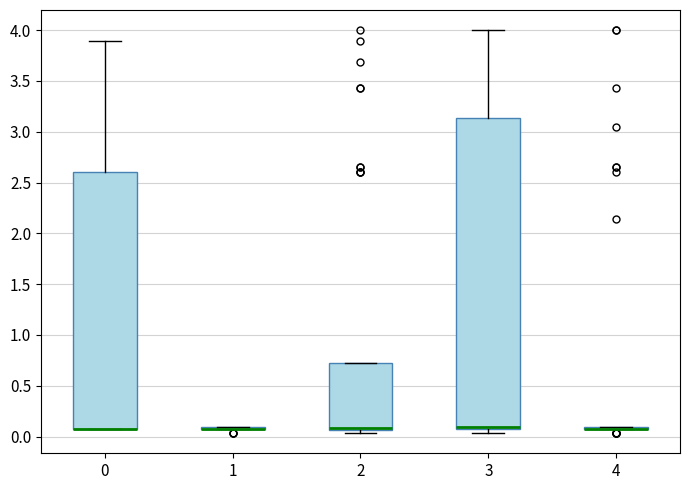

Comparing the boxes themselves (not the whiskers), which one is the tallest?

3